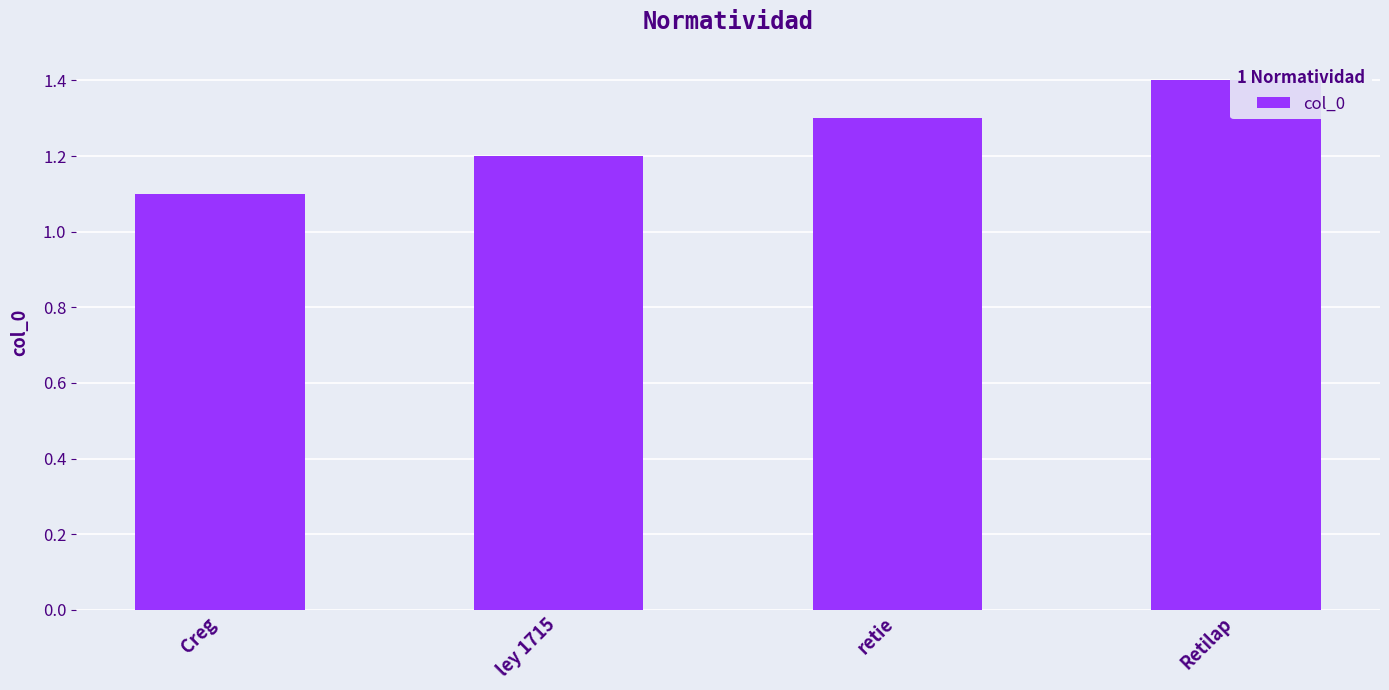

How many bars are there in total?

4